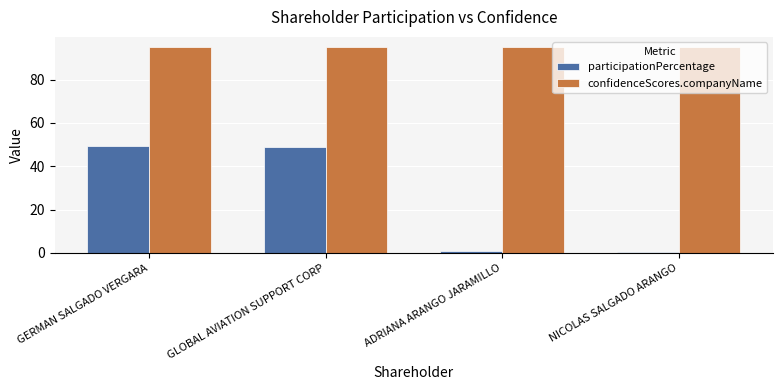

What is the total value across all series at GERMAN SALGADO VERGARA?

144.5